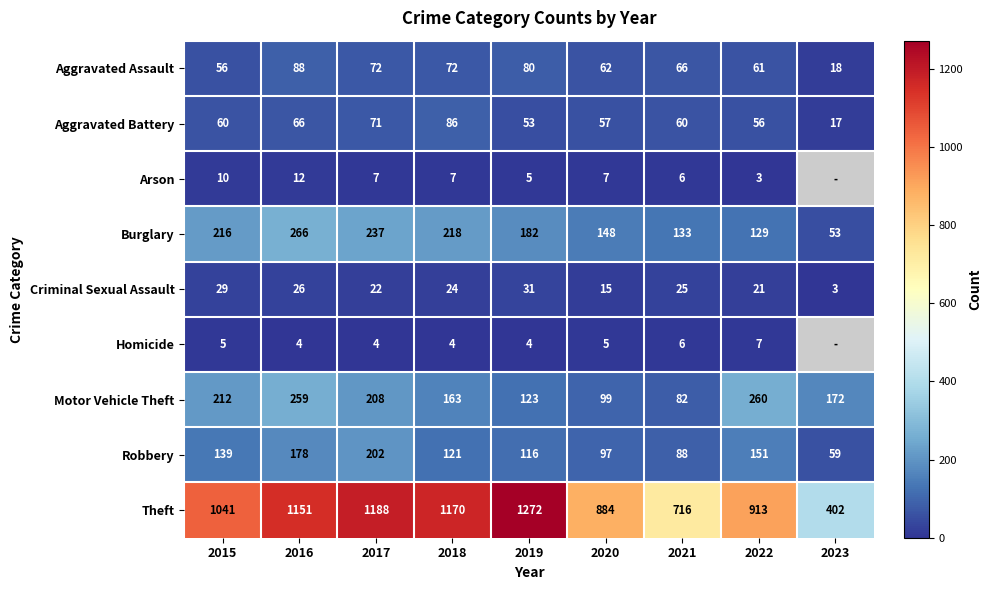

At how many categories does at least one series exceed 282?

9